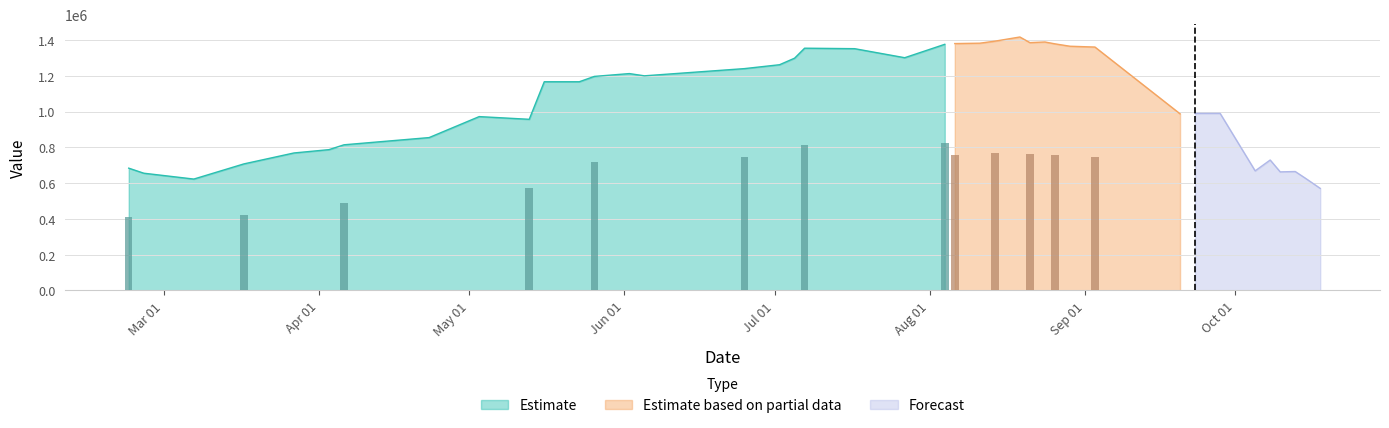

Read the value at 2017-10-18.

570700